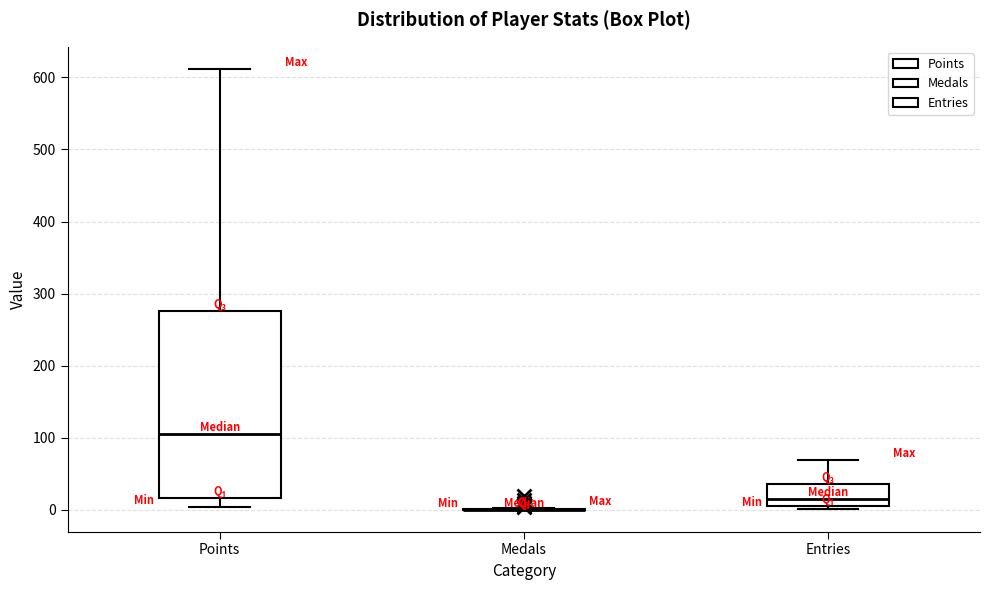

Which box is the tallest, from its lower edge to its upper edge?

Points